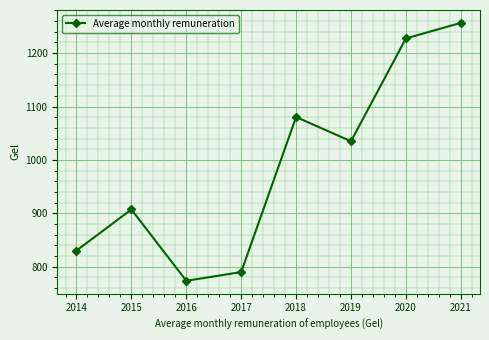

True or false: there are more than 2 points higher than both neighbors.

False